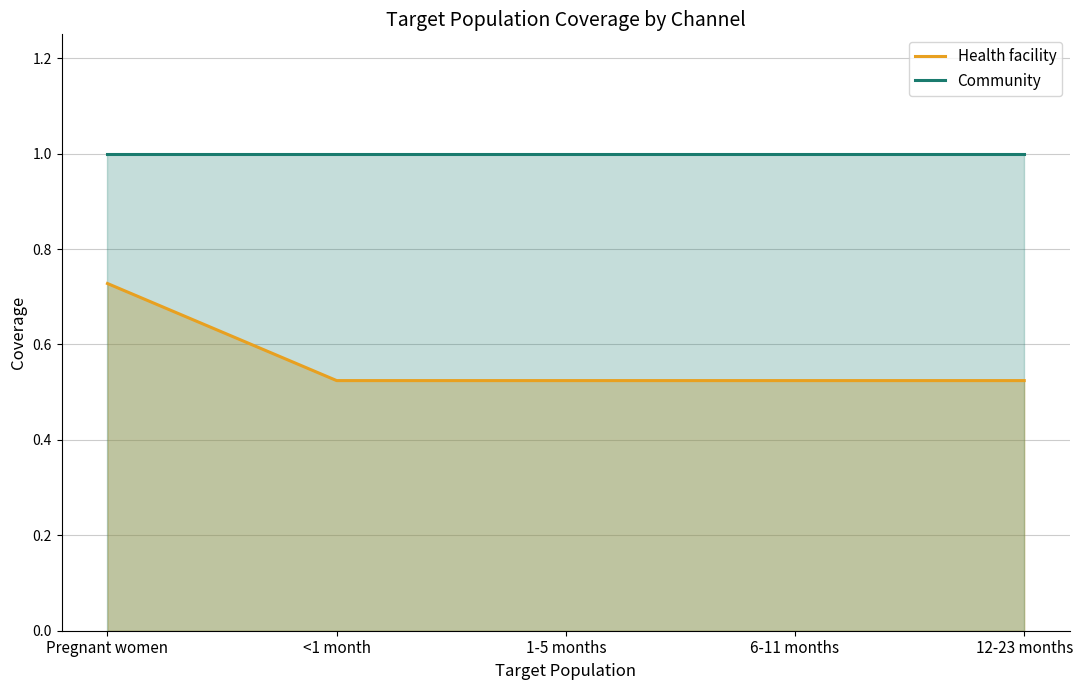

Reading left to right, list all the values displayed in this chart.

Health facility: Pregnant women=0.7	<1 month=0.5	1-5 months=0.5	6-11 months=0.5	12-23 months=0.5
Community: Pregnant women=1.0	<1 month=1.0	1-5 months=1.0	6-11 months=1.0	12-23 months=1.0